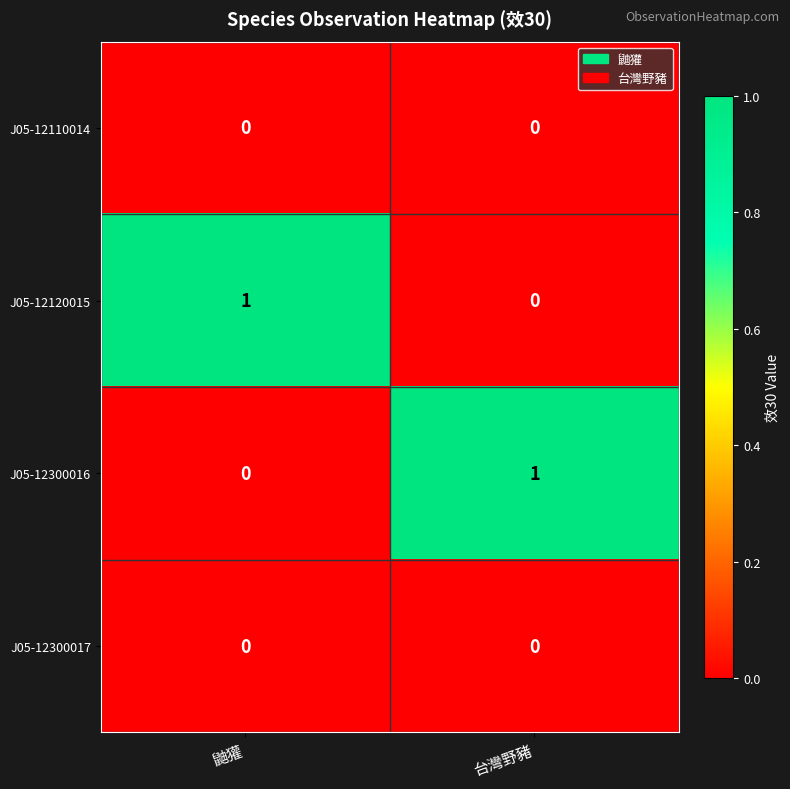

Reading left to right, list all the values displayed in this chart.

J05-12110014: 0	0
J05-12120015: 1	0
J05-12300016: 0	1
J05-12300017: 0	0